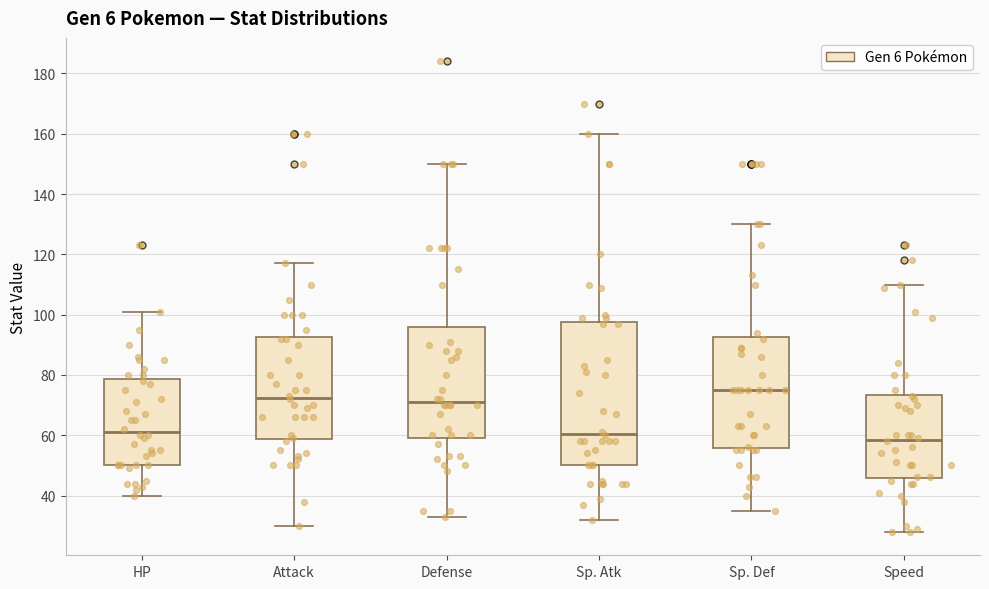

Which box has the lowest median line?

Speed